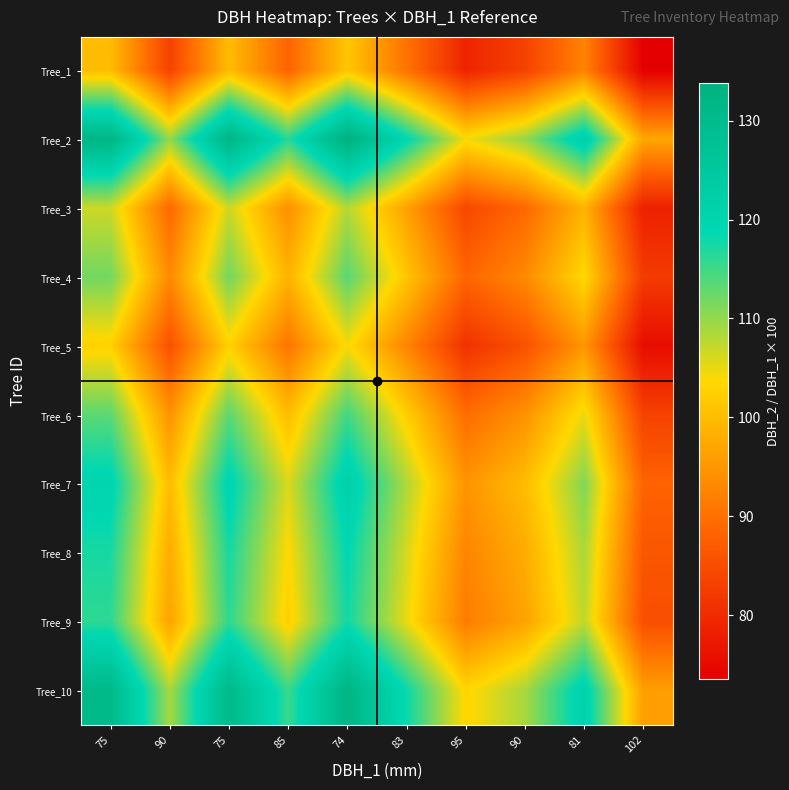

What is the spread (max minus min) of values at 83?

28.9